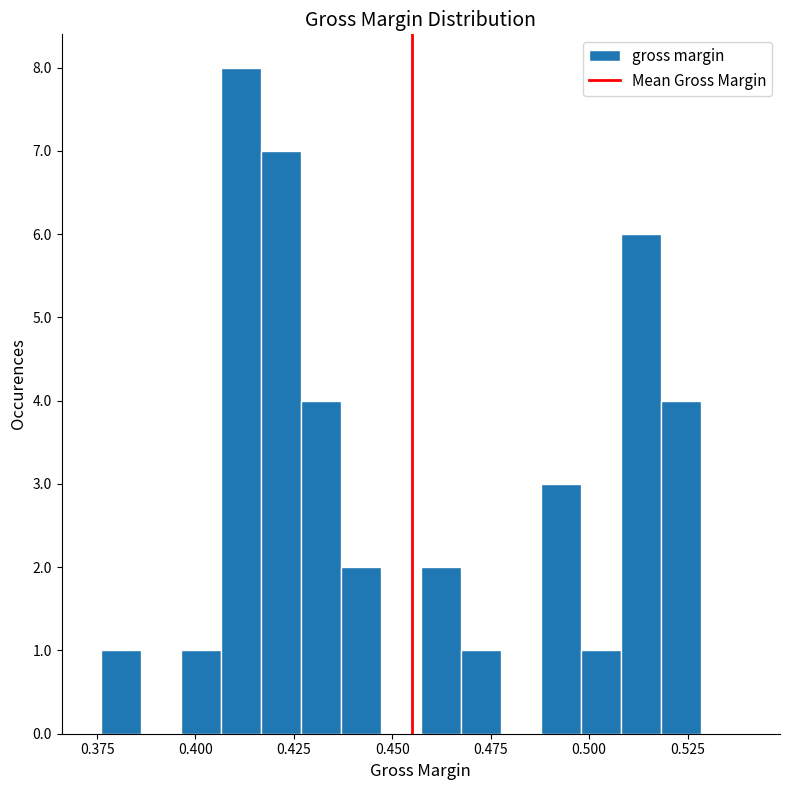

Around what value on the x-axis is the tallest bar? Give the approximate position of its centre, as read against the axis.

0.410